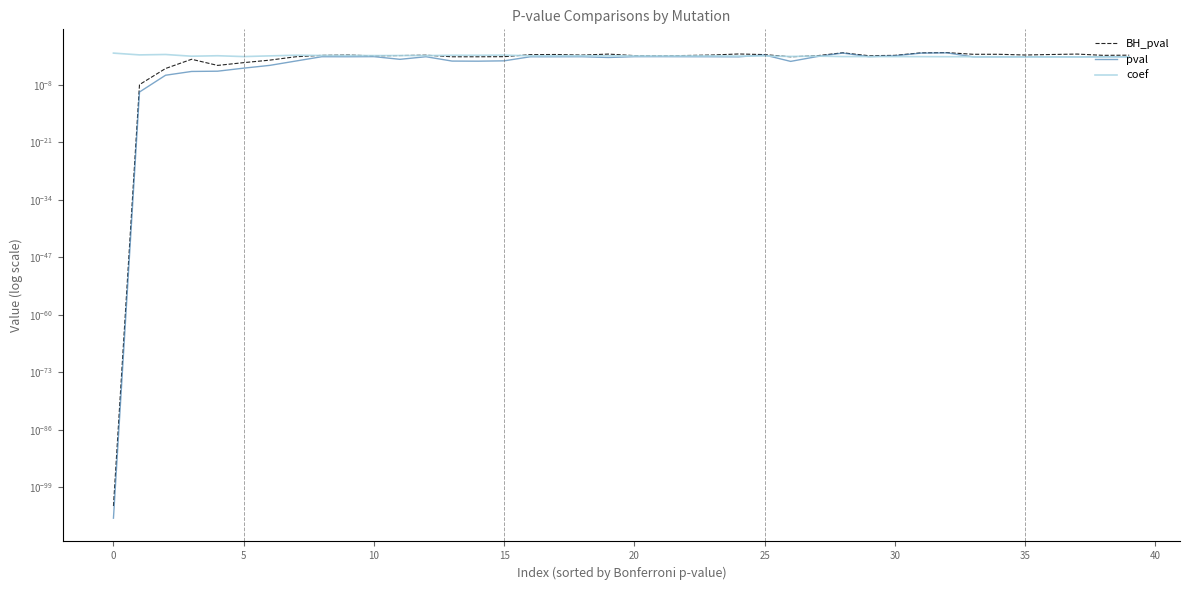

Which series ends up on top after the final intersection of coef and pval?

pval